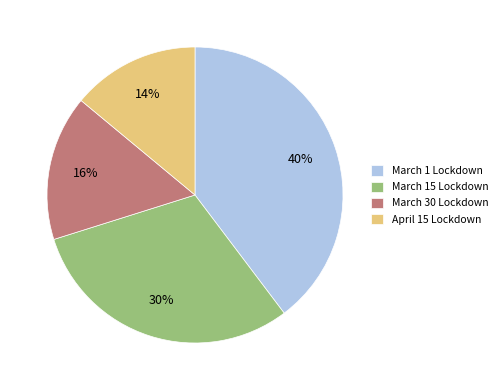

Which category has the biggest portion of the pie?

March 1 Lockdown